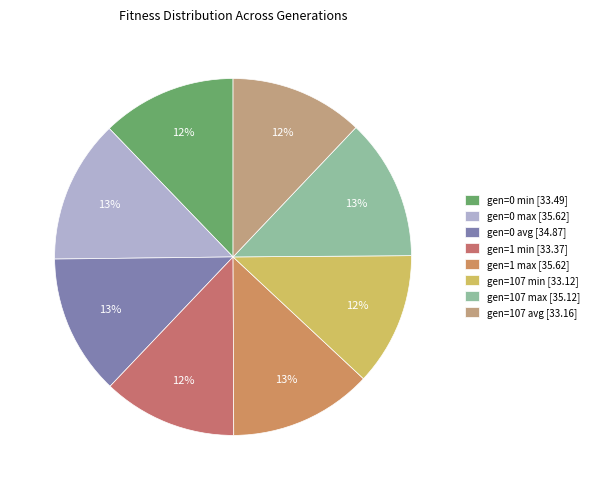

Does gen=0 avg represent more than half of the total?

No